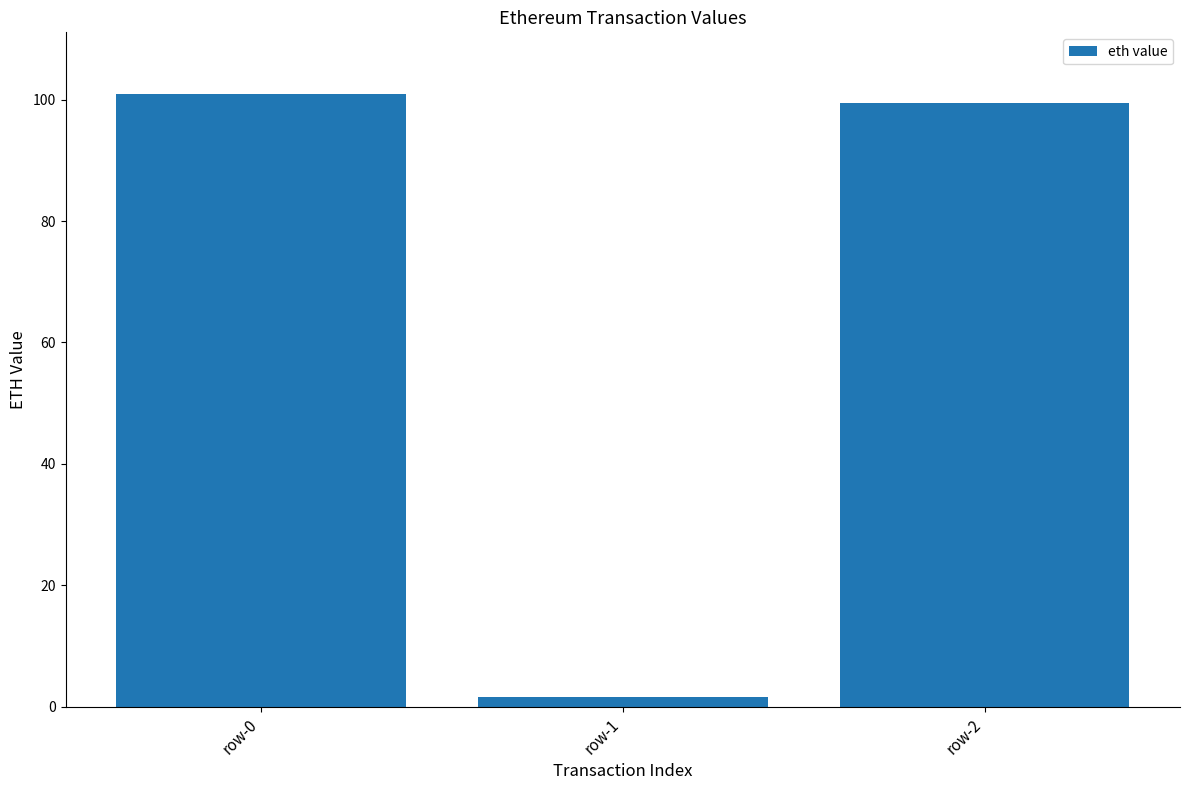

Does the chart contain any negative values?

No